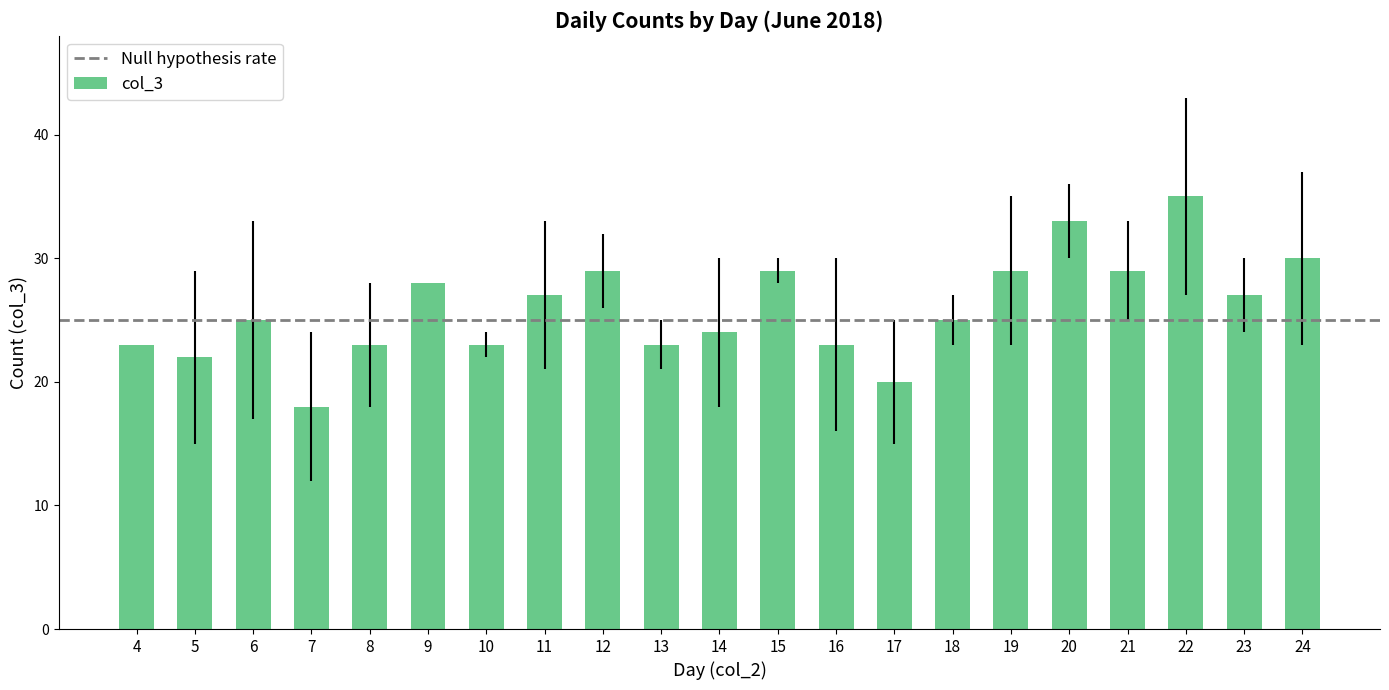

What is the value of the 3rd bar from the left?

25